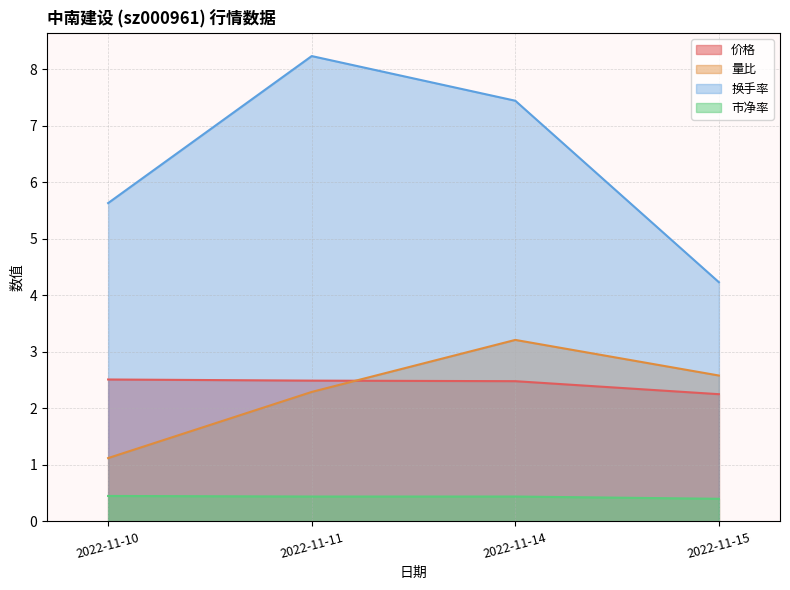

Does the chart display data point markers on the line(s)?

No